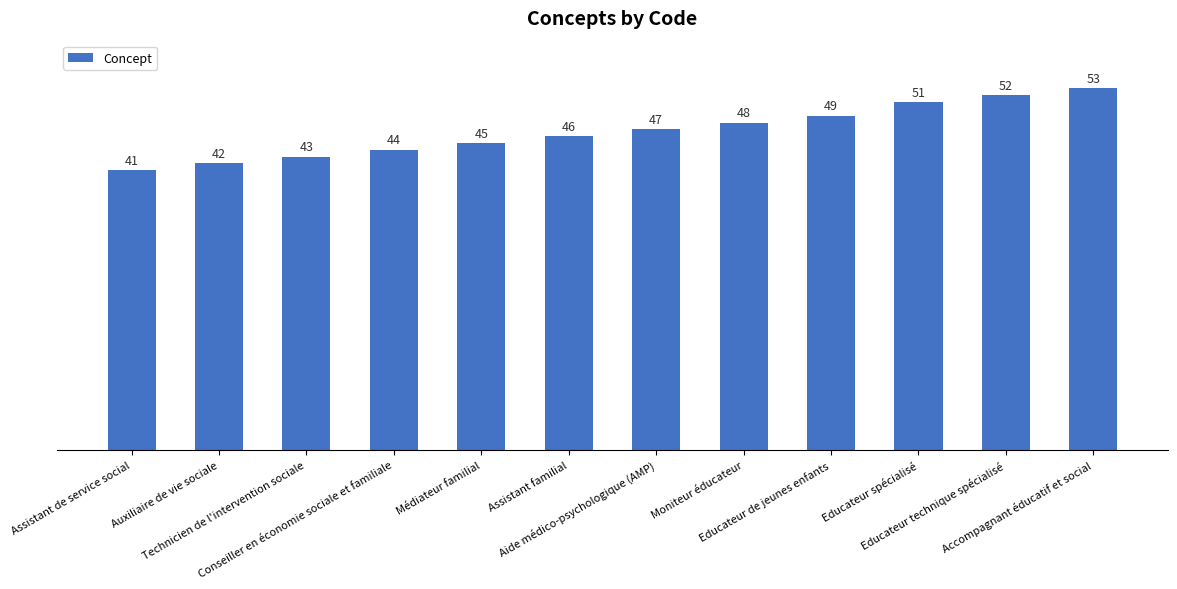

What is the approximate value at Assistant familial?

46